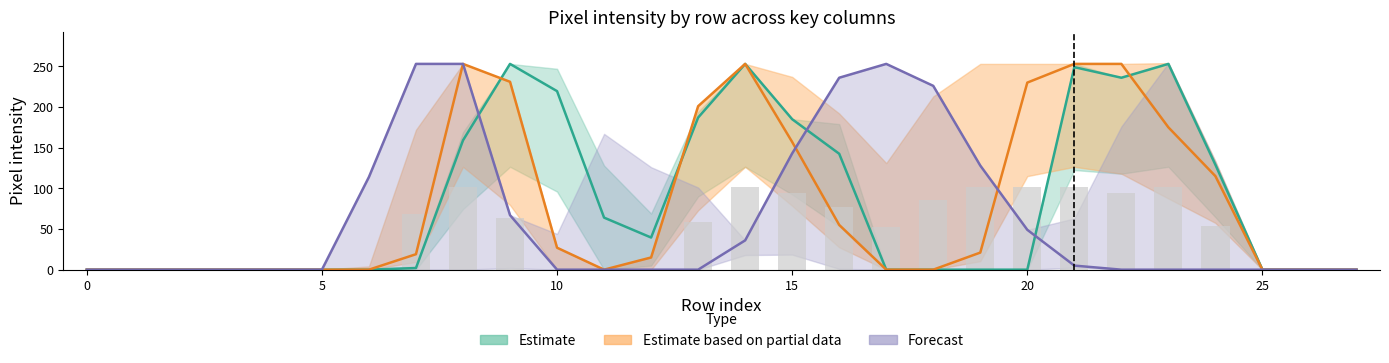

What is the spread (max minus min) of values at 7?

251.0